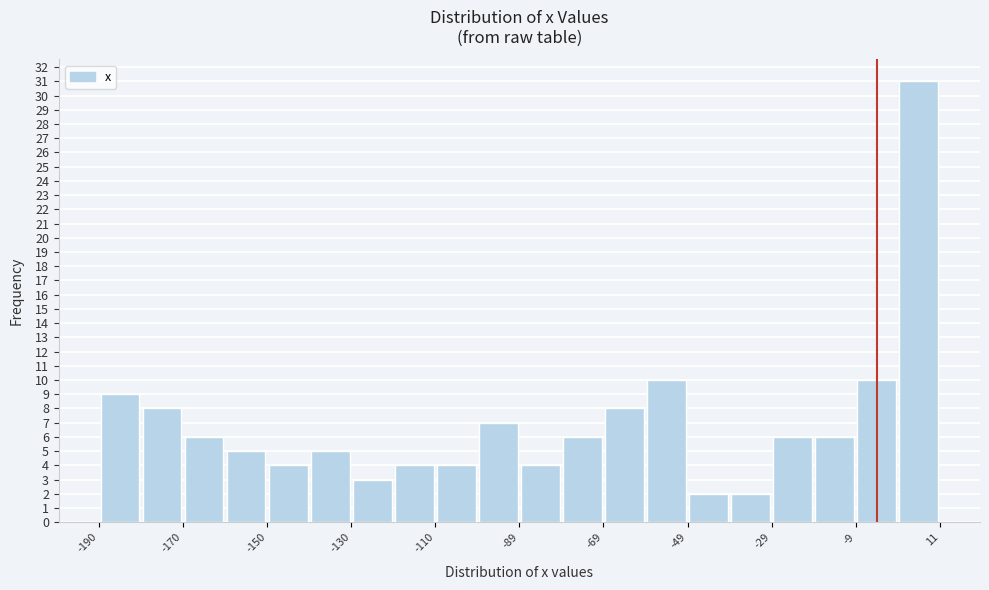

Read against the x-axis, roughly where is the centre of the tallest bar?

5